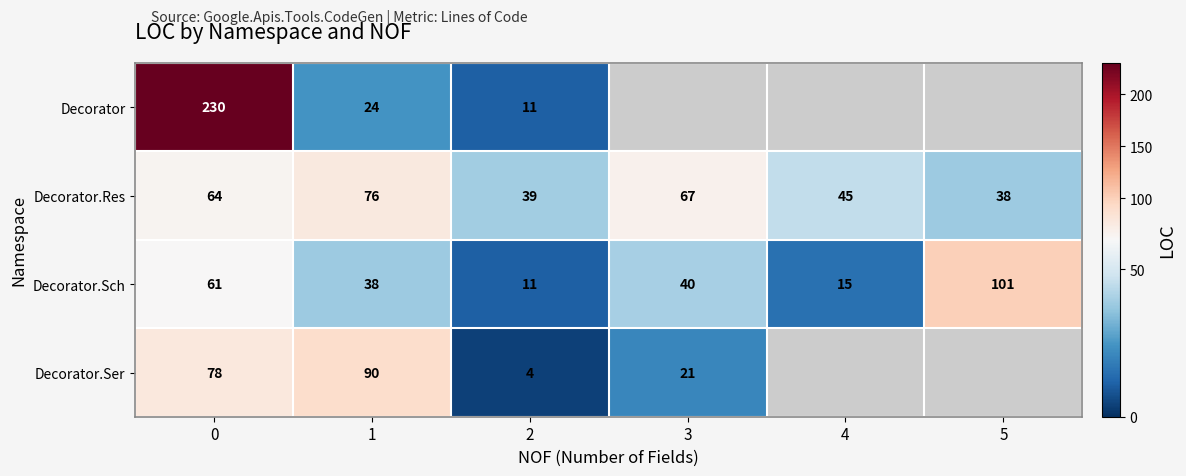

What is the difference between the Decorator.Res values at 0 and 1?

12